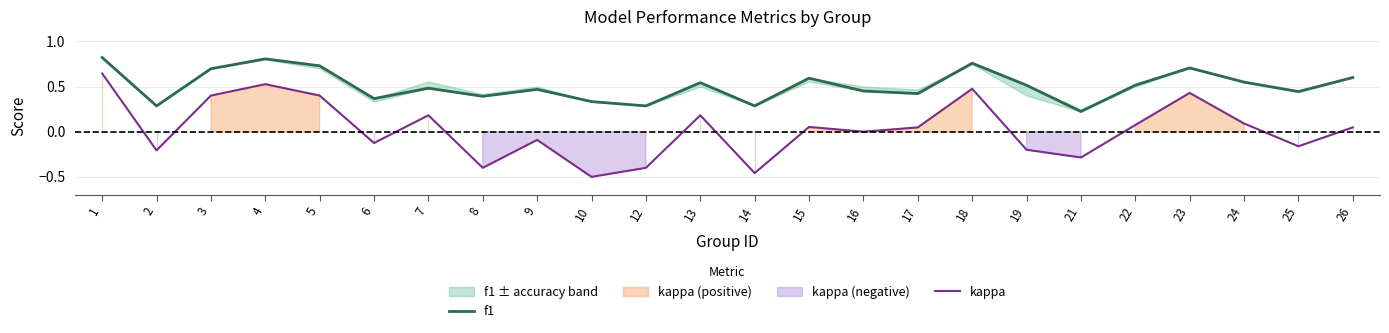

True or false: f1 and kappa cross at least once.

False